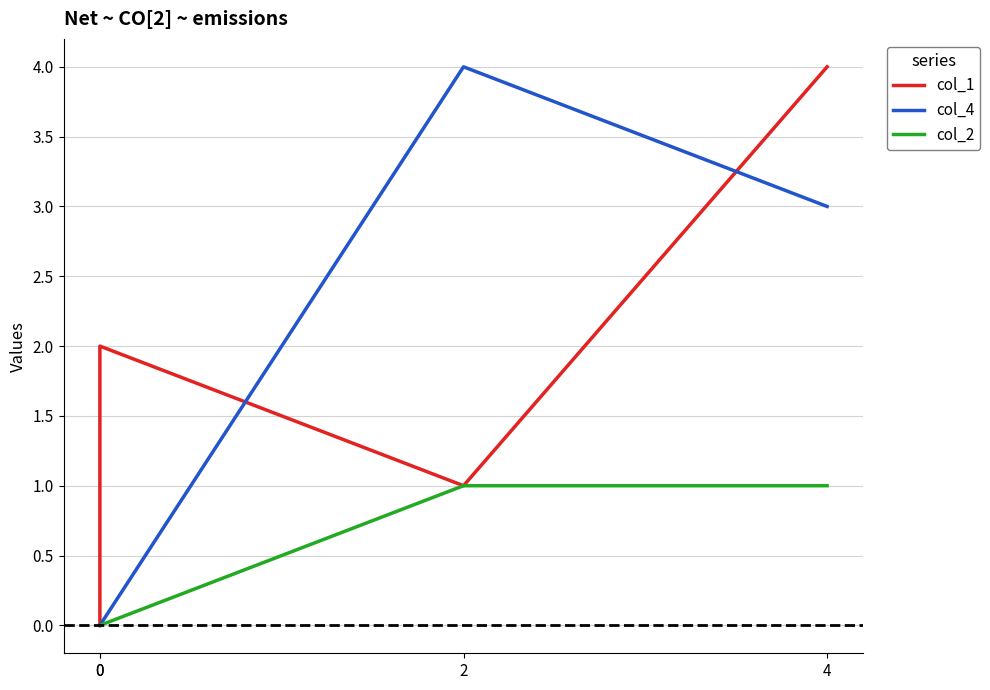

What is the total value across all series at 2?

6